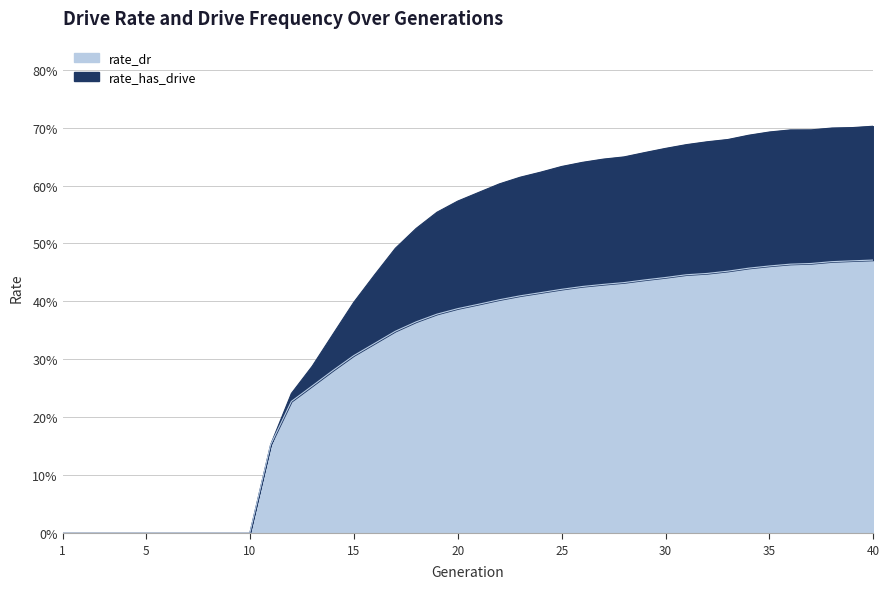

How many series are shown in this chart?

2